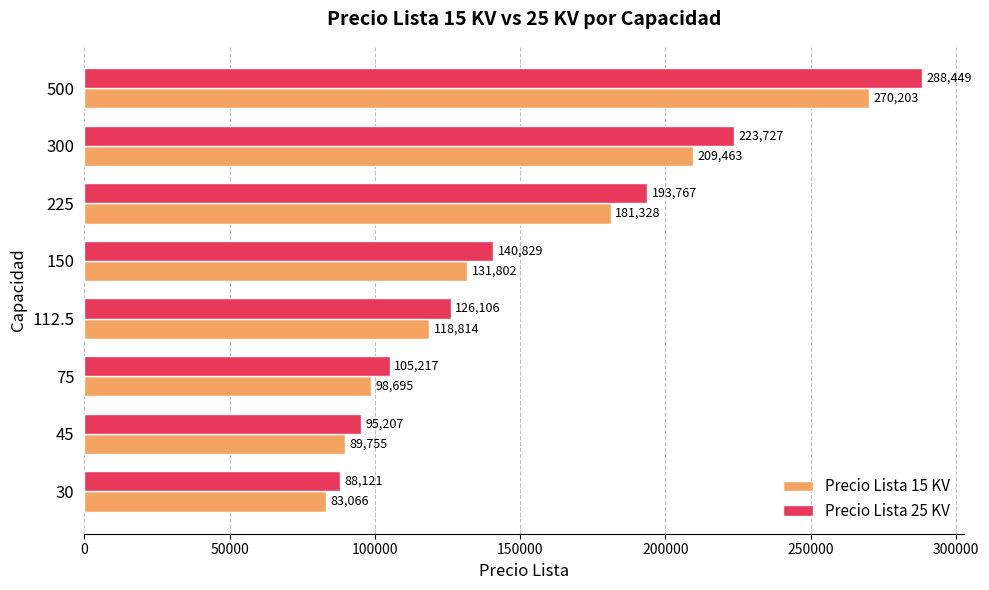

At which category is the sum across all series the highest?

500